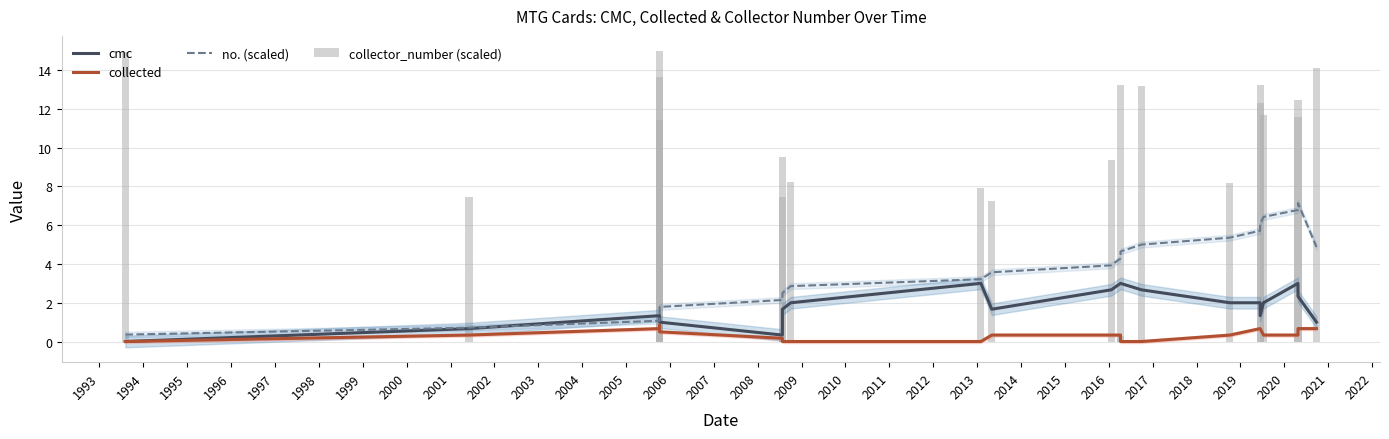

Between 2011 and 1995, which is larger?

2011